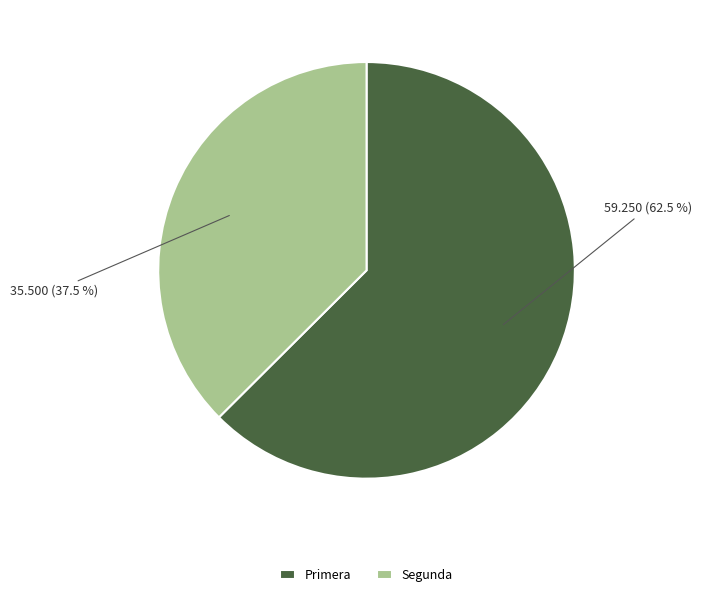

Rank the categories by value from lowest to highest.

Segunda, Primera